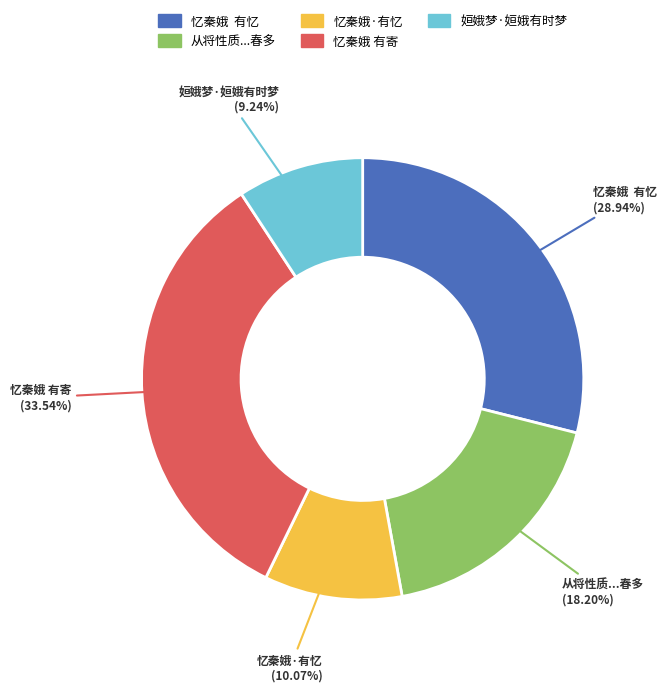

Count the number of slices in the pie.

5